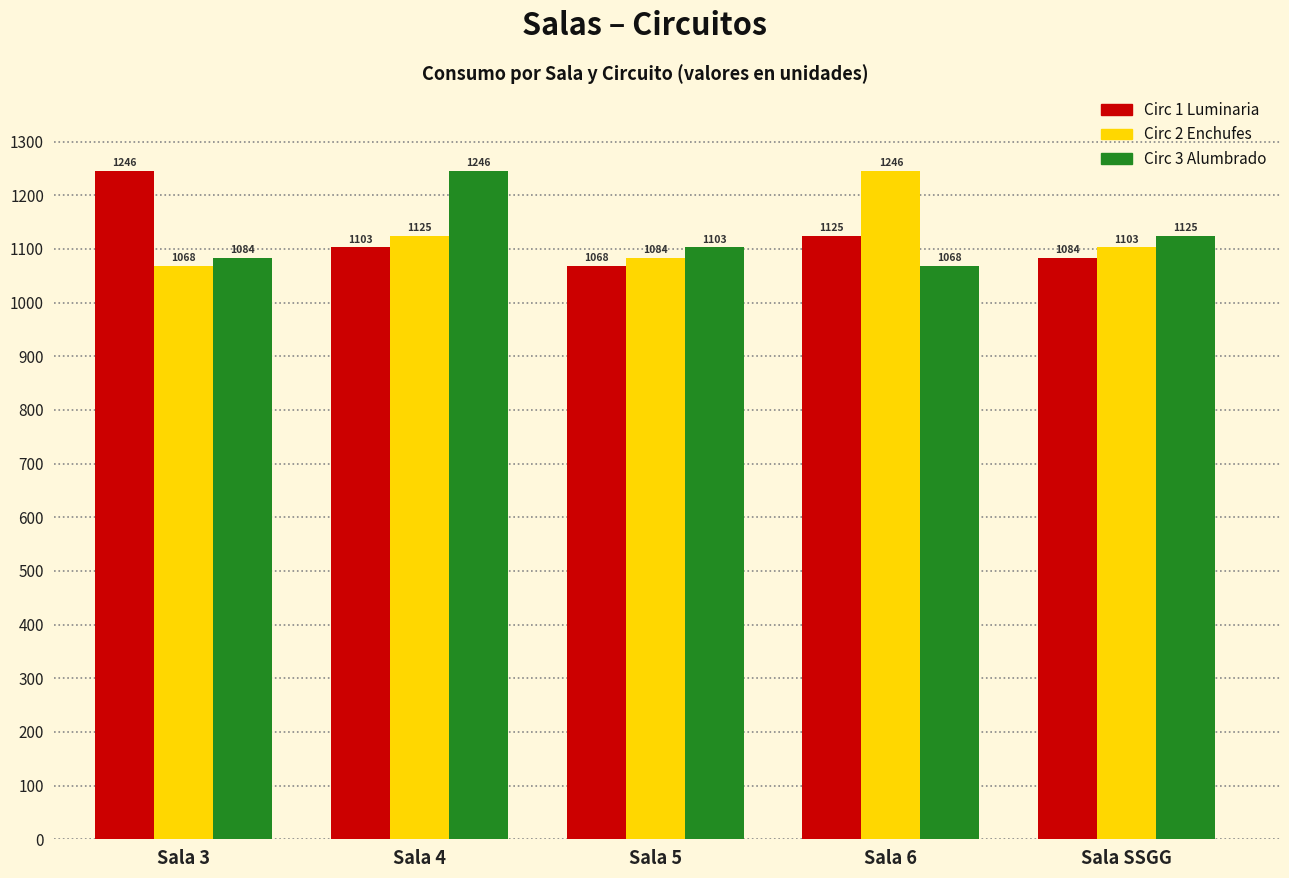

List the labels in order of Circ 3 Alumbrado value, smallest first.

Sala 6, Sala 3, Sala 5, Sala SSGG, Sala 4